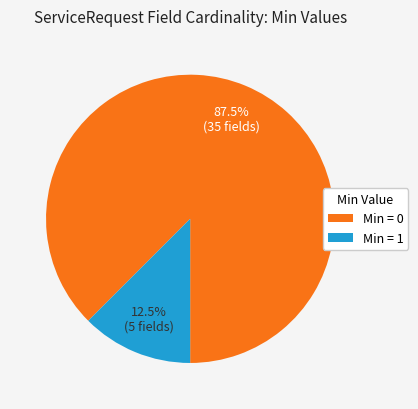

What is the majority slice?

Min = 0